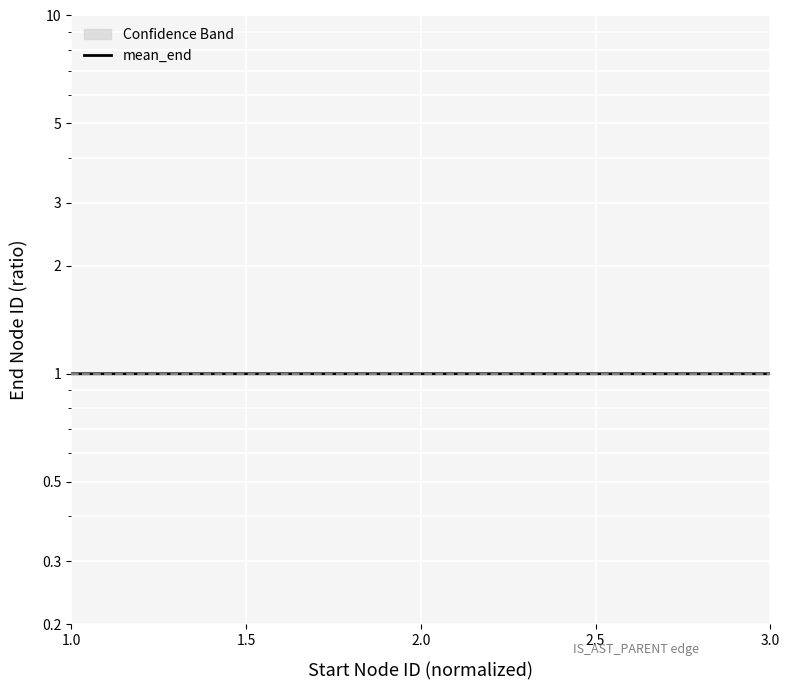

Reading right to left, what are all the values shown in this chart?

1.0	1.0	1.0	1.0	1.0	1.0	1.0	1.0	1.0	1.0	1.0	1.0	1.0